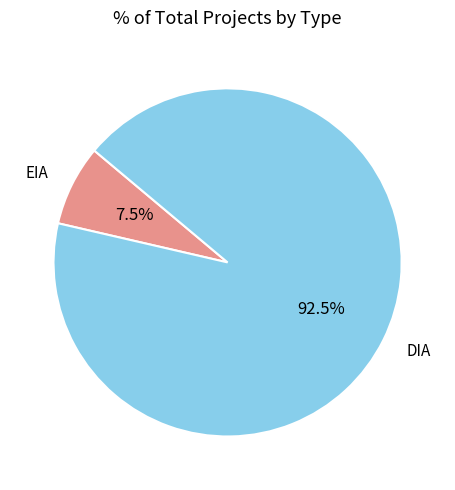

Which slice represents more than half of the pie?

DIA